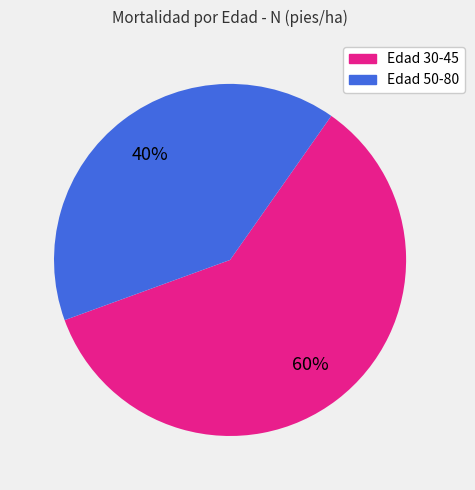

Does any single category account for the majority?

Yes